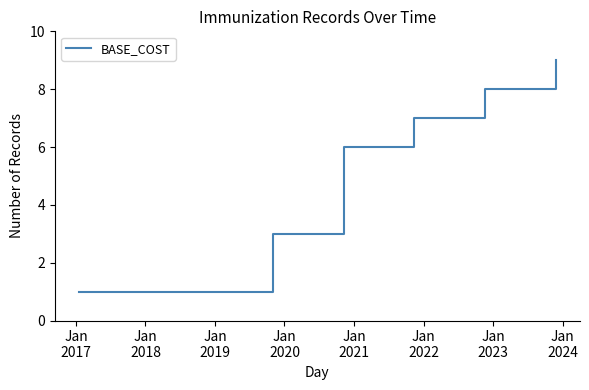

What is the difference between the second highest and second lowest values?

5